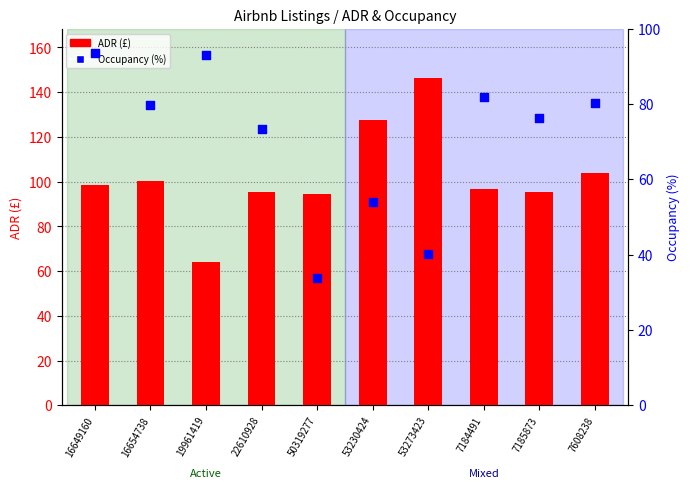

At how many categories does at least one series exceed 68?

10